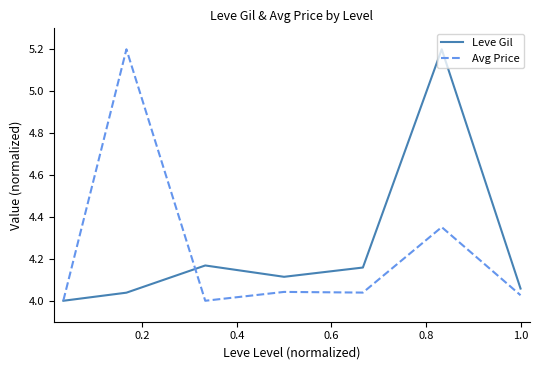

What is the greatest value displayed?

5.2